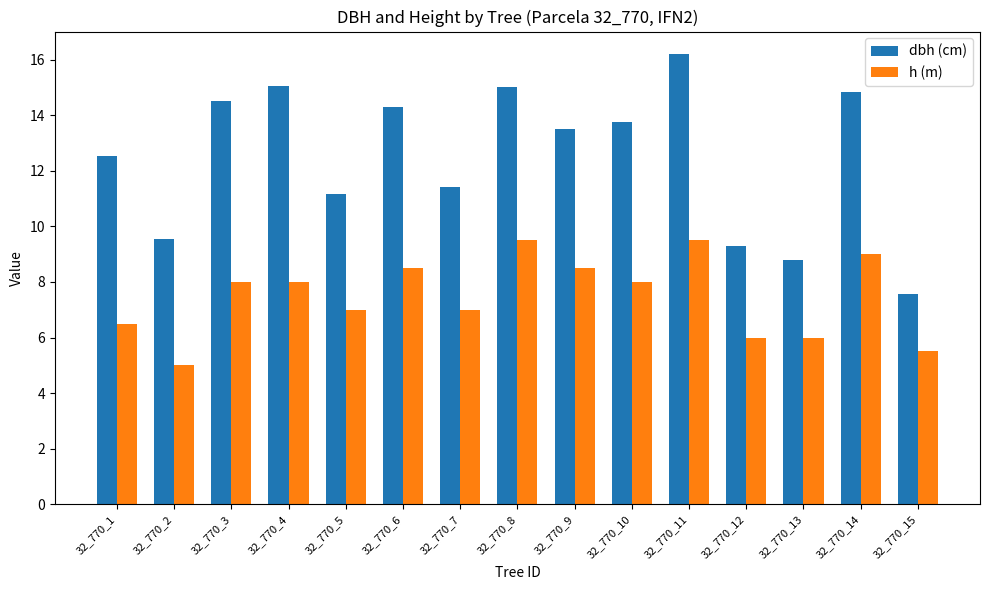

What is the average value of the dbh (cm) series?

12.5